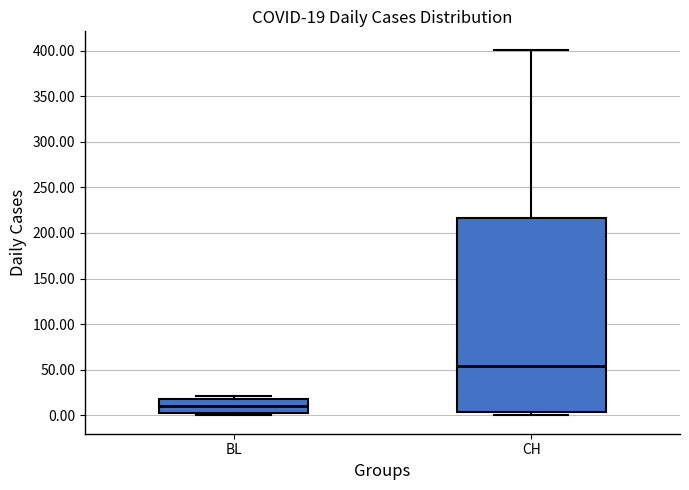

Comparing the boxes themselves (not the whiskers), which one is the tallest?

CH